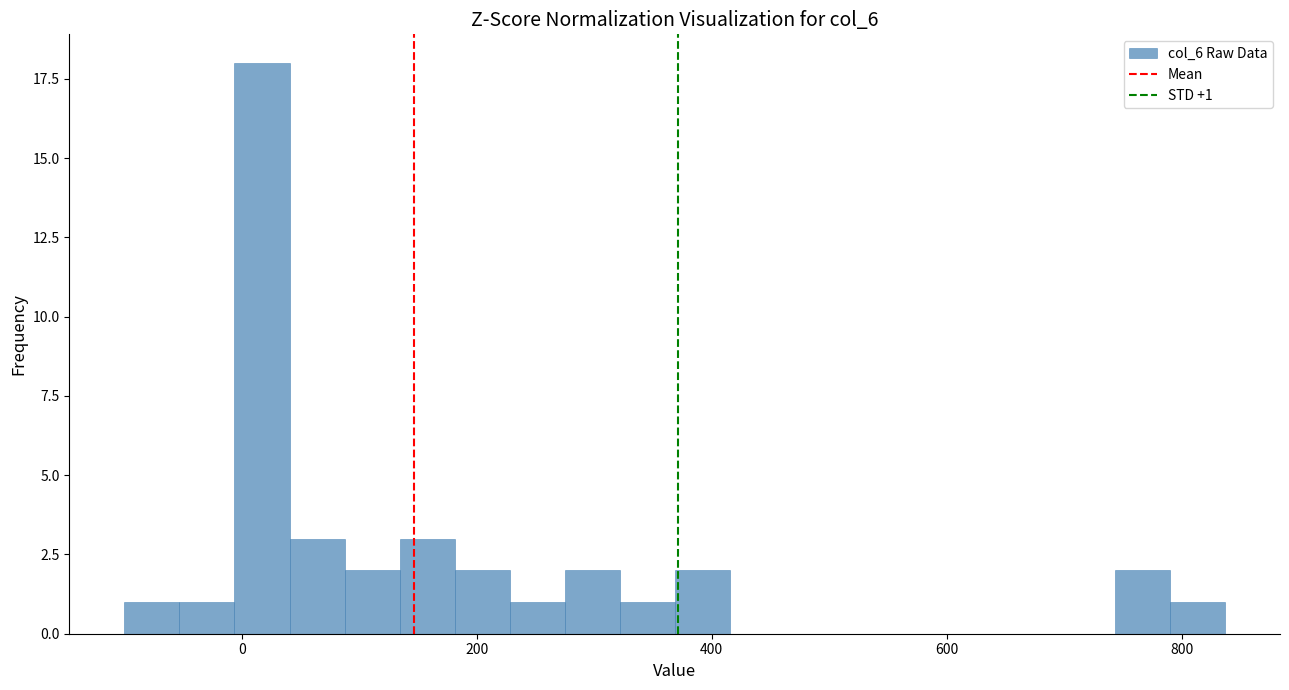

Around what value on the x-axis is the tallest bar? Give the approximate position of its centre, as read against the axis.

20